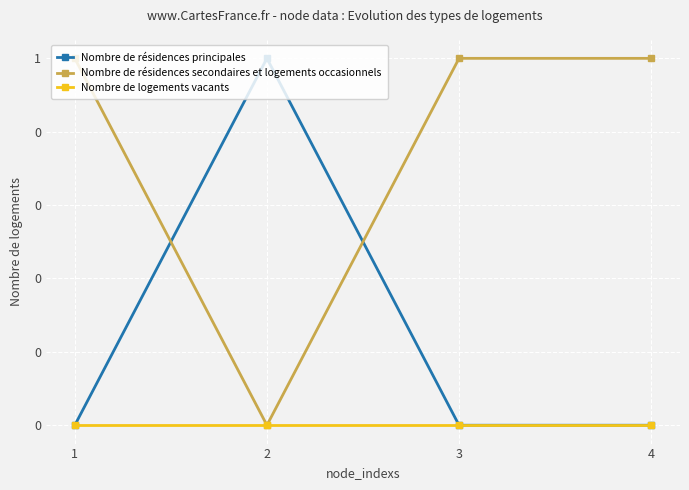

True or false: Nombre de résidences principales and Nombre de logements vacants cross at least once.

False